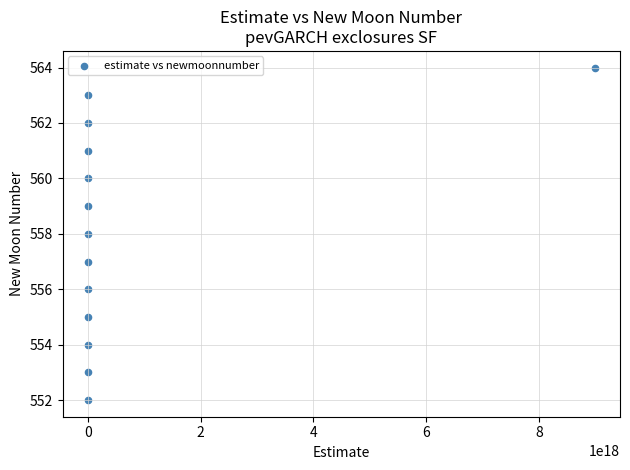

What is the range of Y values (max minus min)?

12